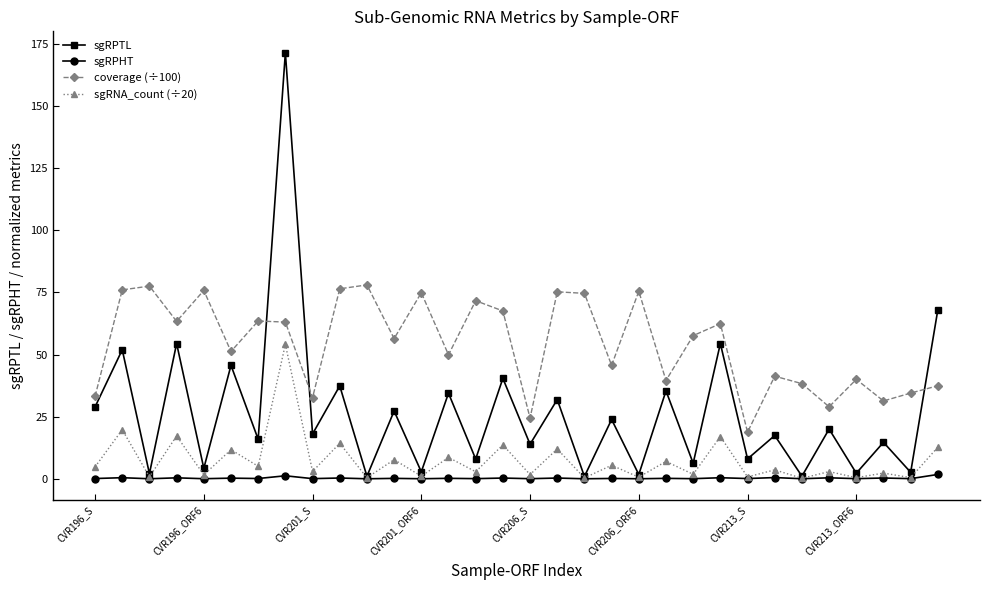

Which series has the largest range (max minus min)?

sgRPTL